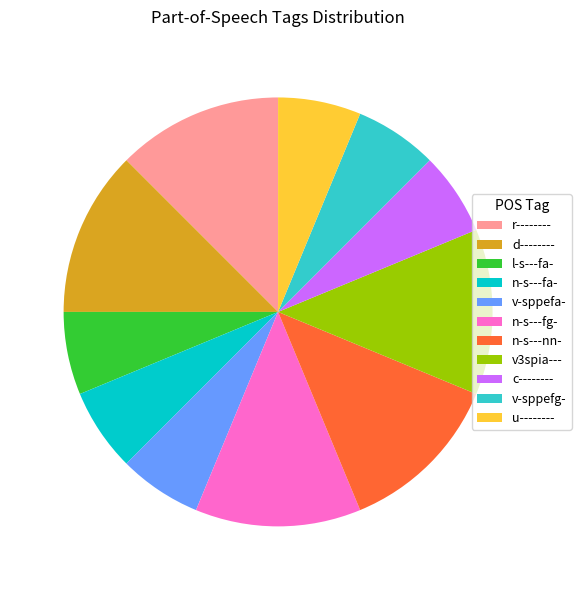

Do u-------- and l-s---fa- together represent more than half of the pie?

No